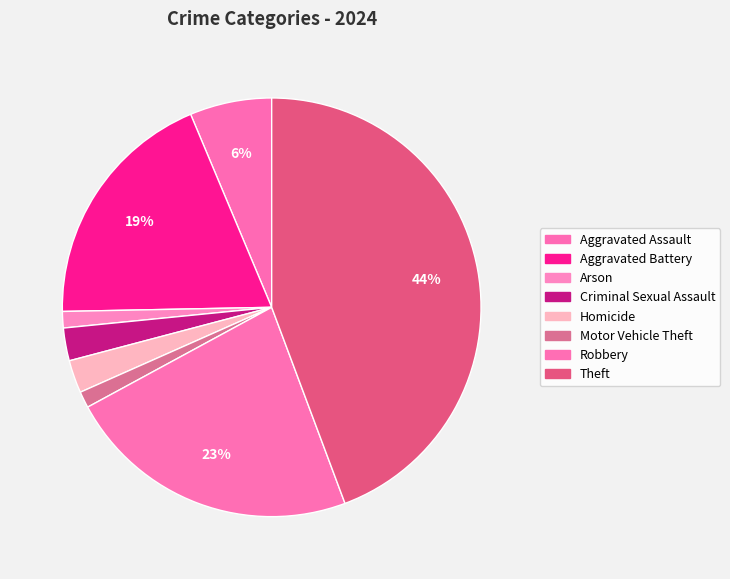

How many segments does this pie chart have?

8